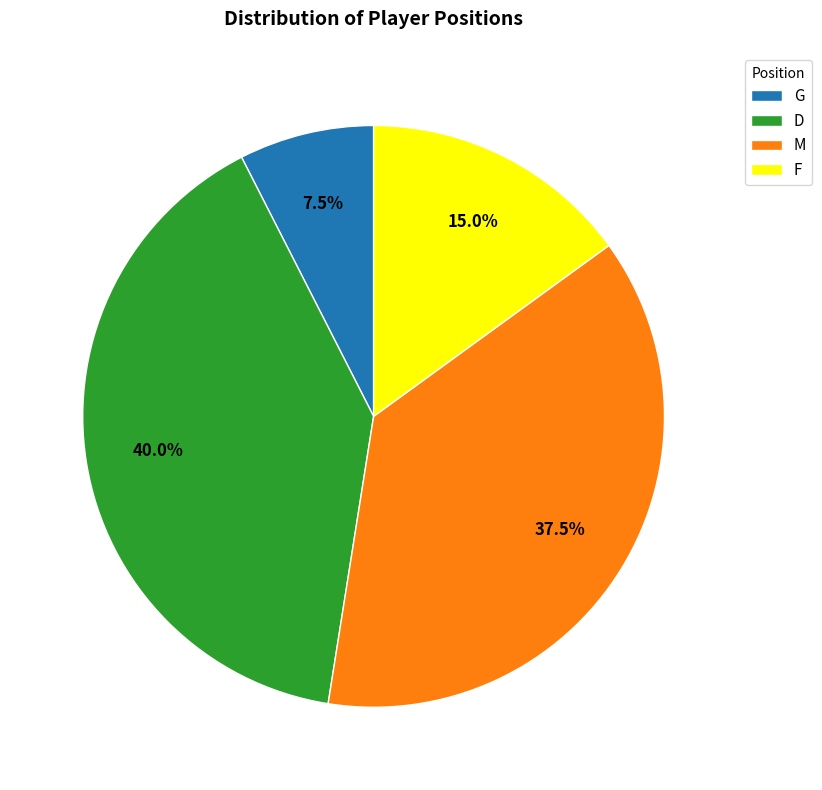

The D slice represents 35% of the pie. True or false?

False